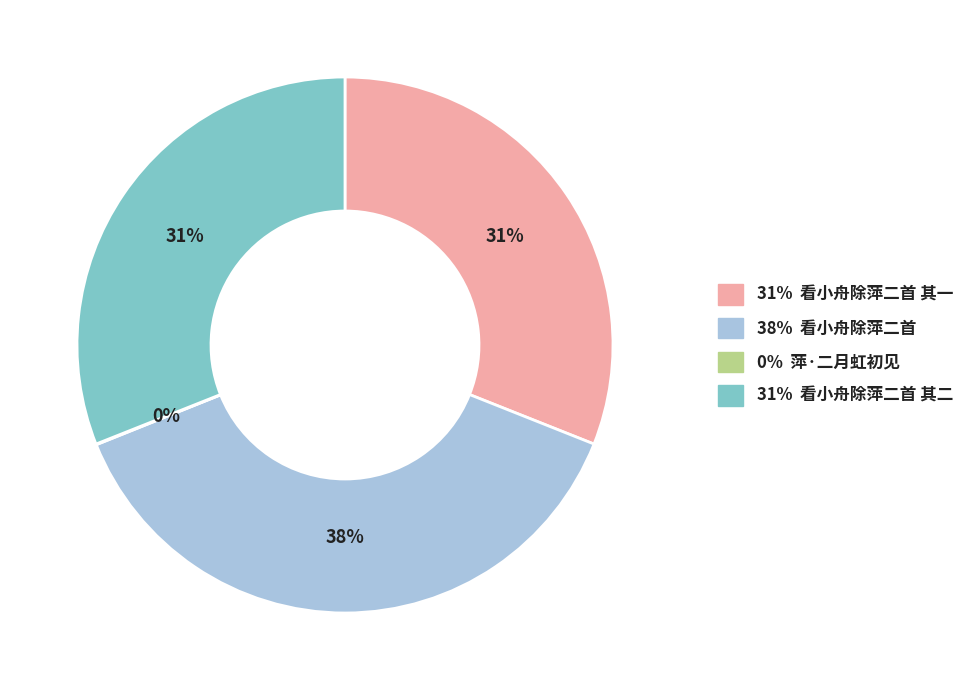

Combined, do 31% 看小舟除萍二首 其一 and 38% 看小舟除萍二首 account for over 50%?

Yes